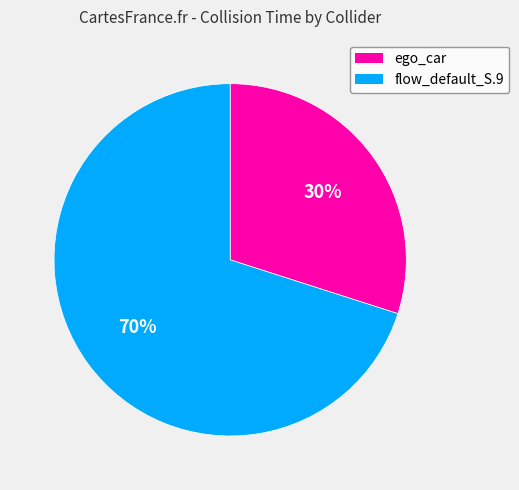

What percentage is the ego_car slice, to the nearest percent?

30%